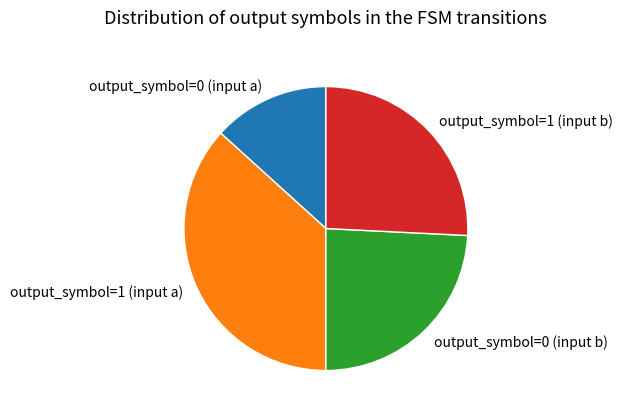

Which has a higher value, output_symbol=0 (input b) or output_symbol=1 (input b)?

output_symbol=1 (input b)